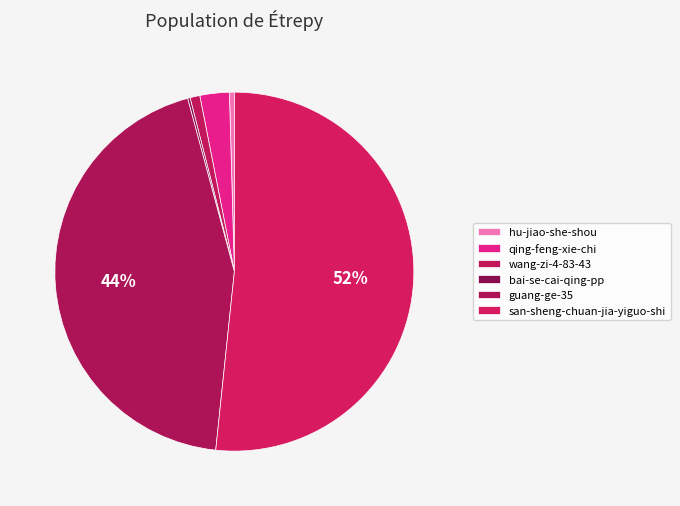

The guang-ge-35 slice represents 44% of the pie. True or false?

True